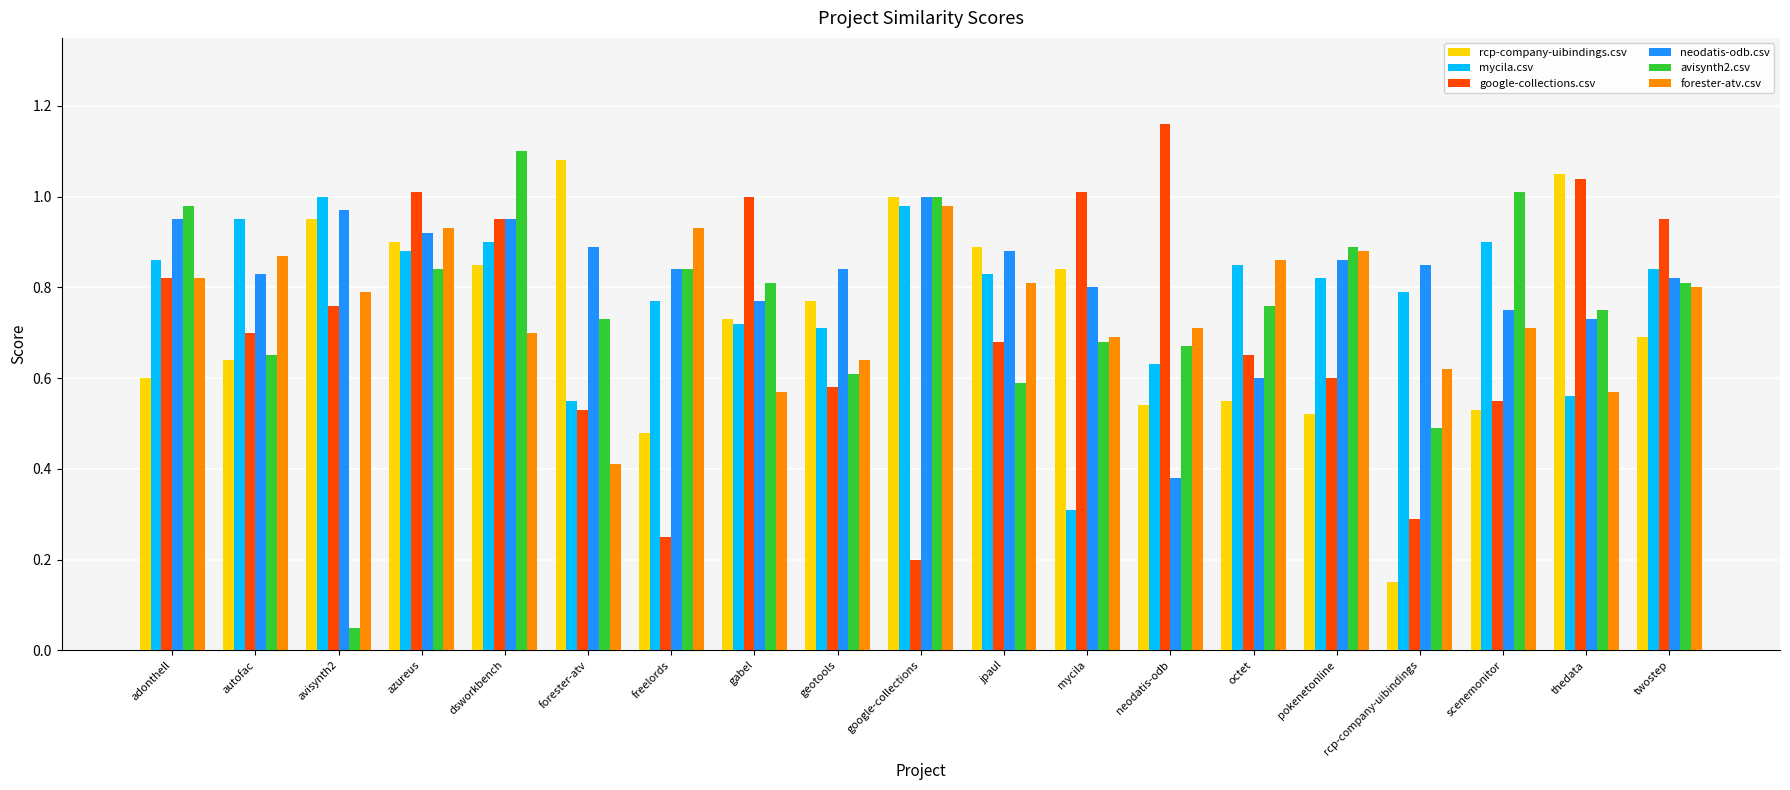

Which series has the widest spread of values?

avisynth2.csv